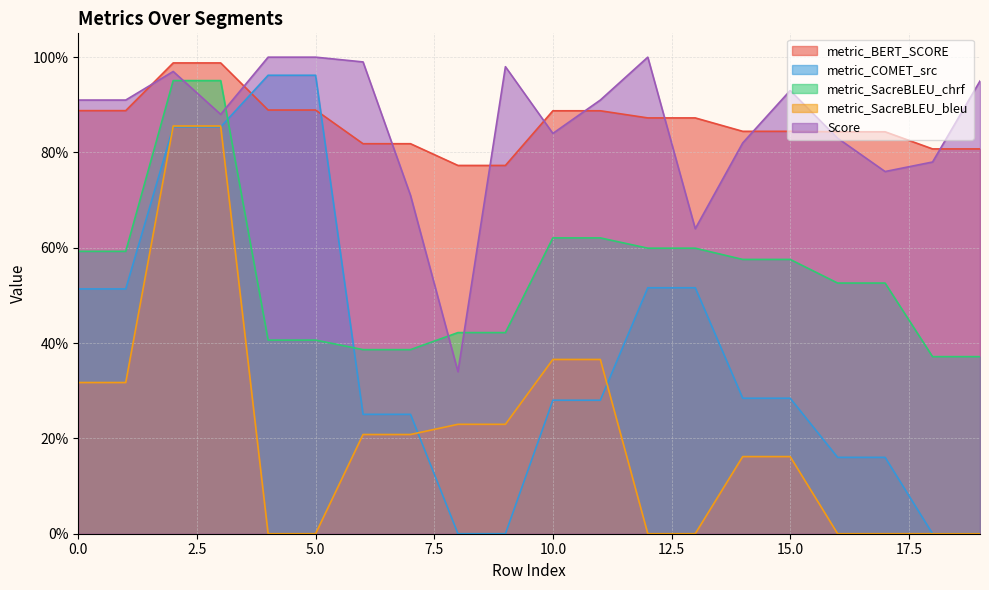

At which label is Score closest to 0?

8